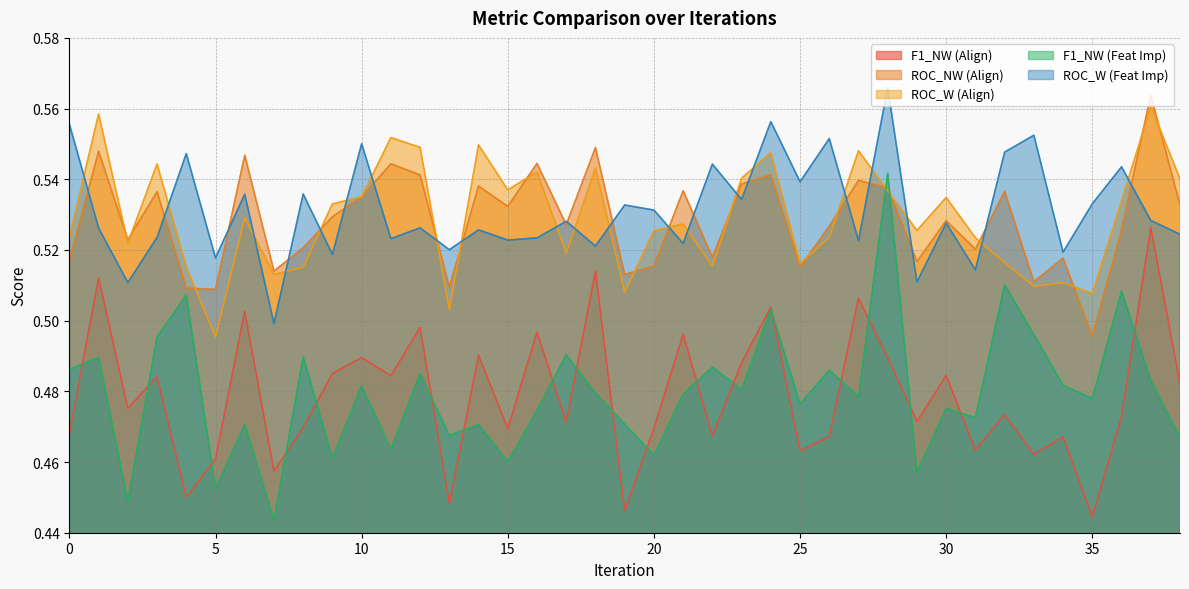

At which category is the sum across all series the highest?

28